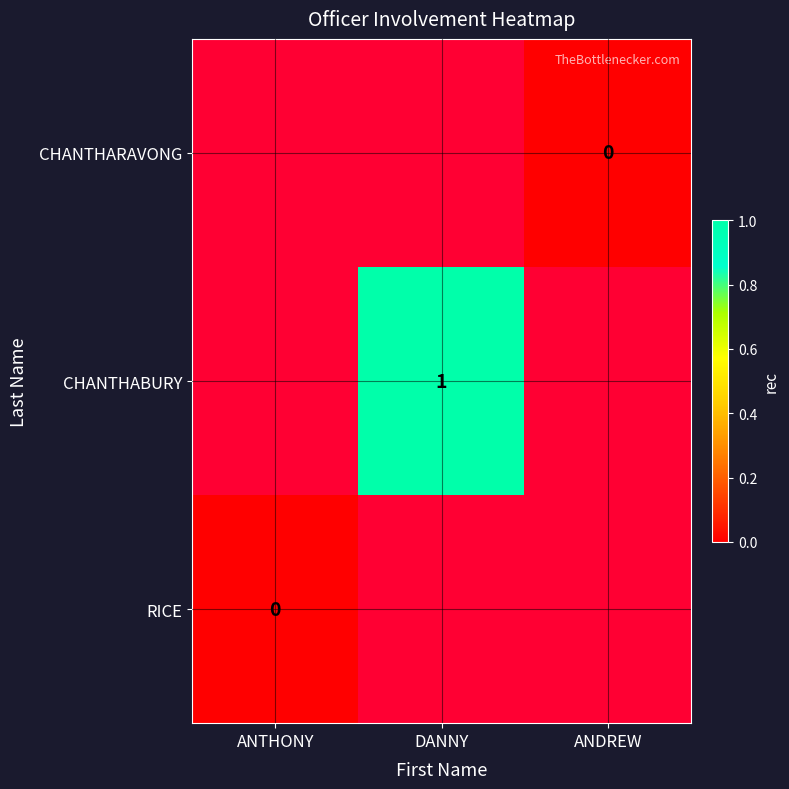

Is it true that CHANTHABURY equals 0 at DANNY?

False